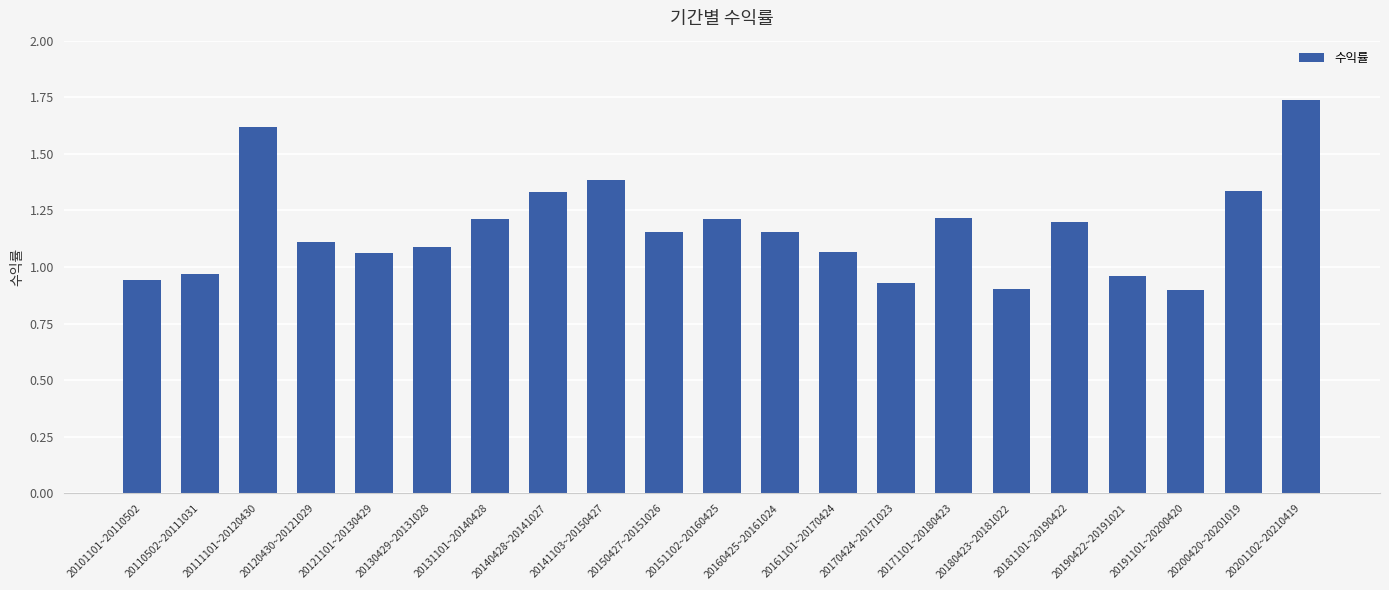

How many bars are there in total?

21